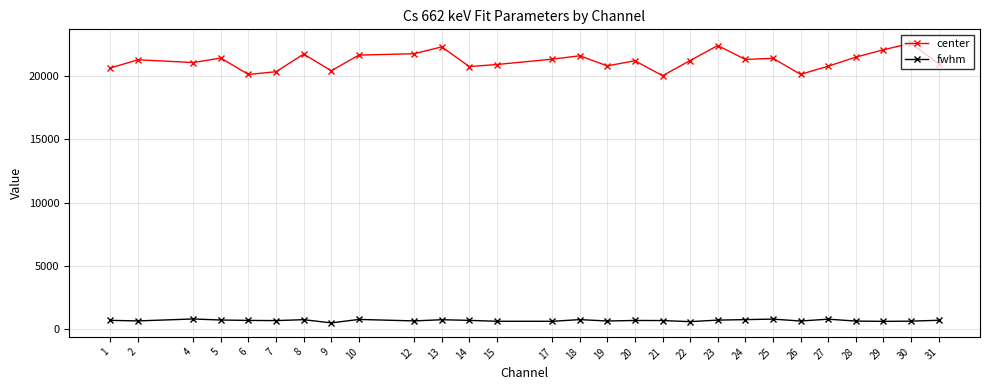

List the series in order of their overall mean, lowest first.

fwhm, center